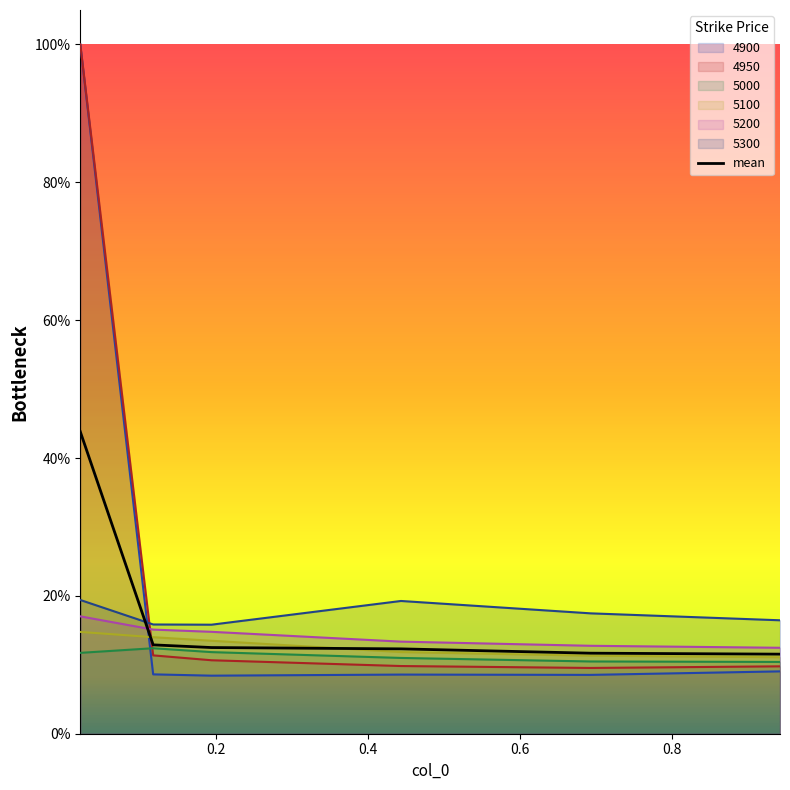

True or false: 5100 and 5300 cross at least once.

False